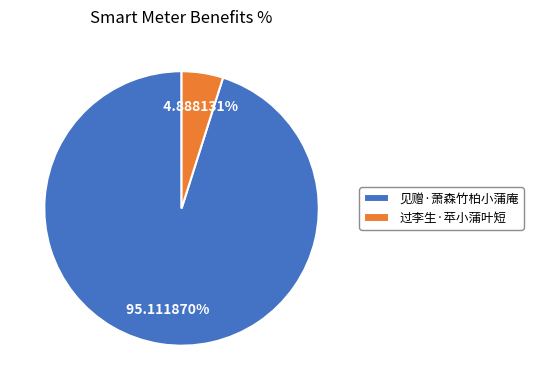

Combined, what portion of the pie is 见赠·萧森竹柏小蒲庵 and 过李生·苹小蒲叶短?

100.0%